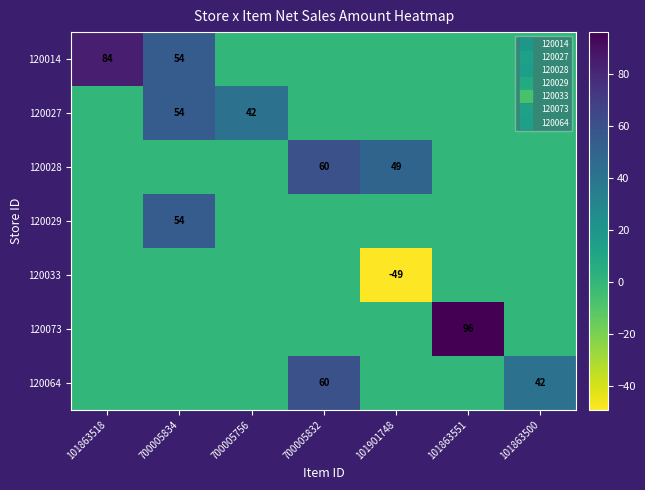

What is the total value across all series at 101863500?

42